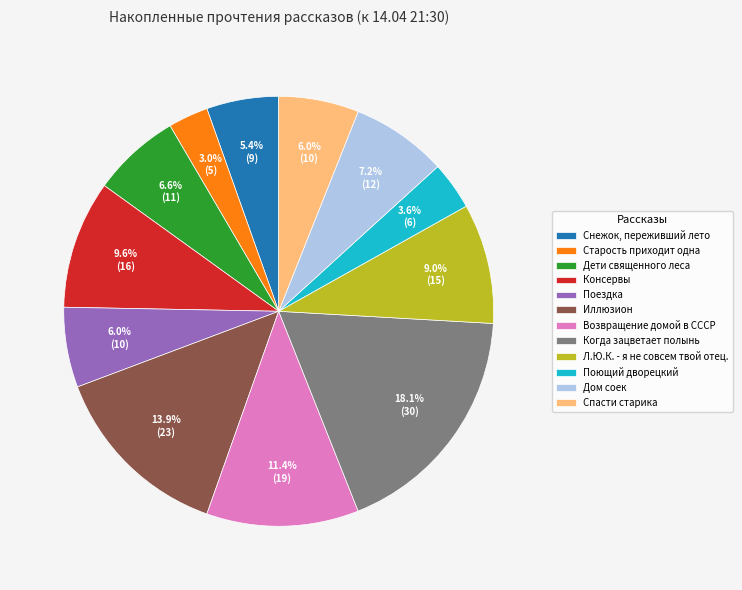

To the nearest percent, what portion does Консервы represent?

10%